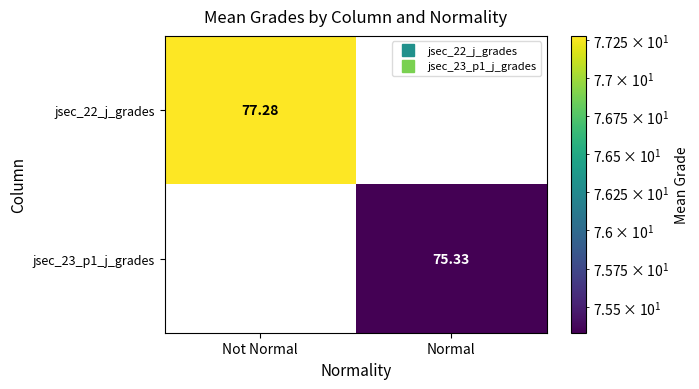

At Normal, list the series in order from smallest to largest.

jsec_22_j_grades, jsec_23_p1_j_grades